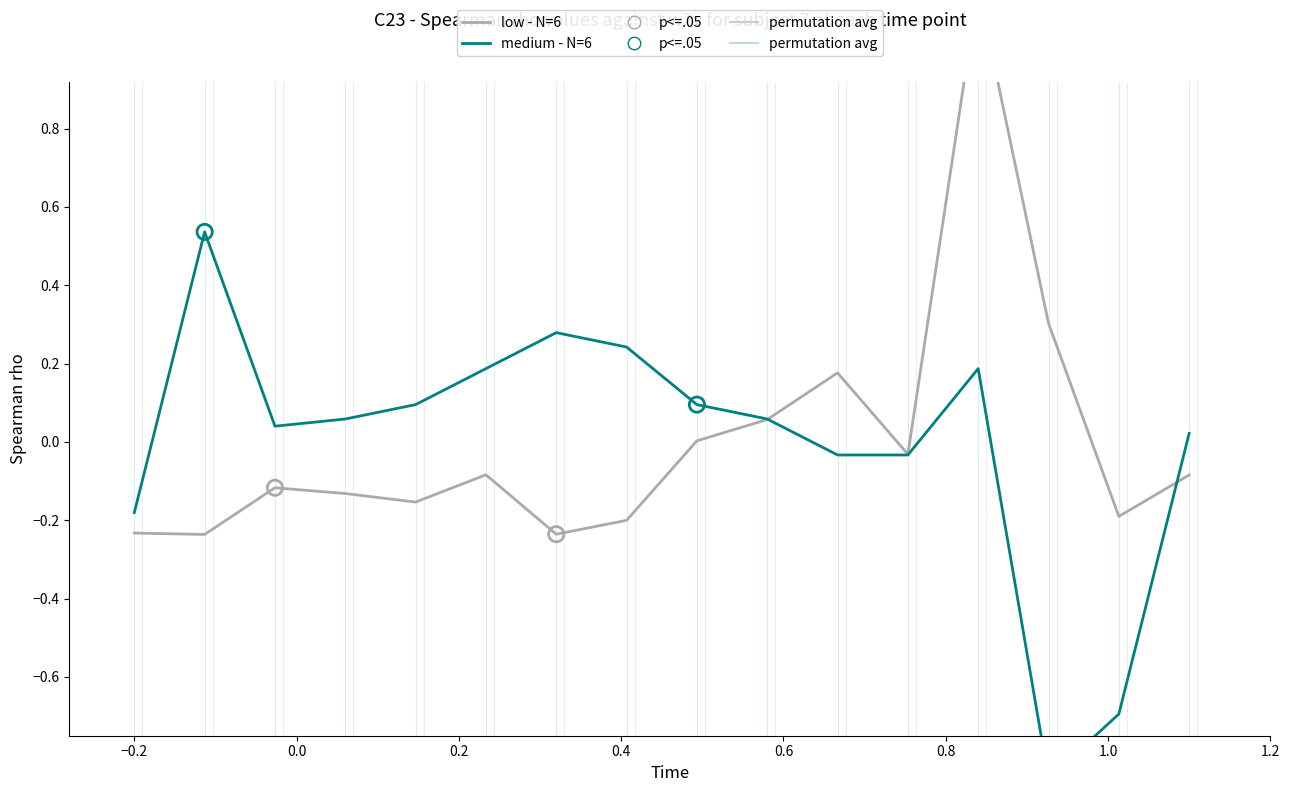

Which series contains the lowest Y value?

medium - N=6